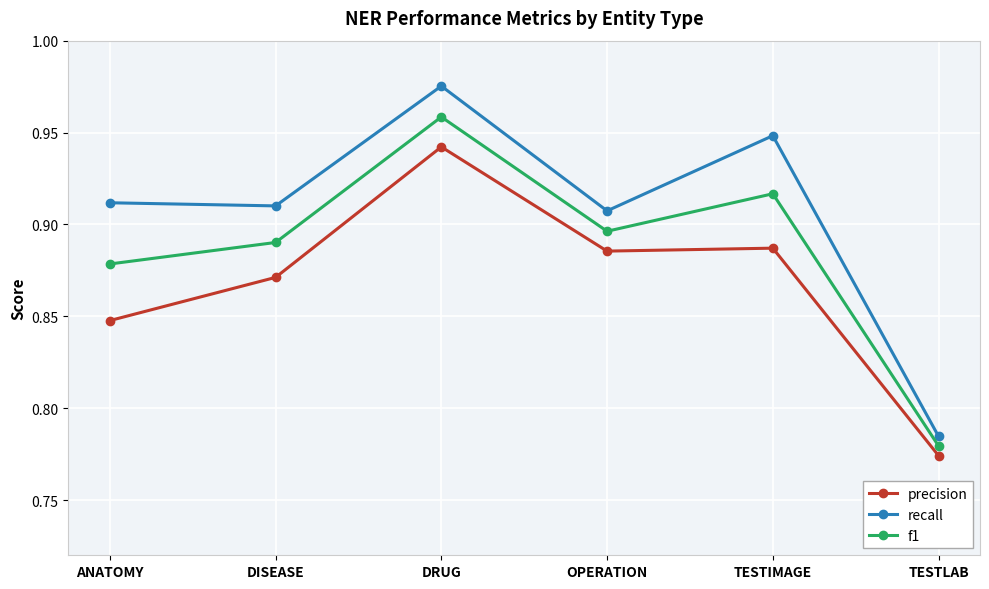

How many series are shown in this chart?

3